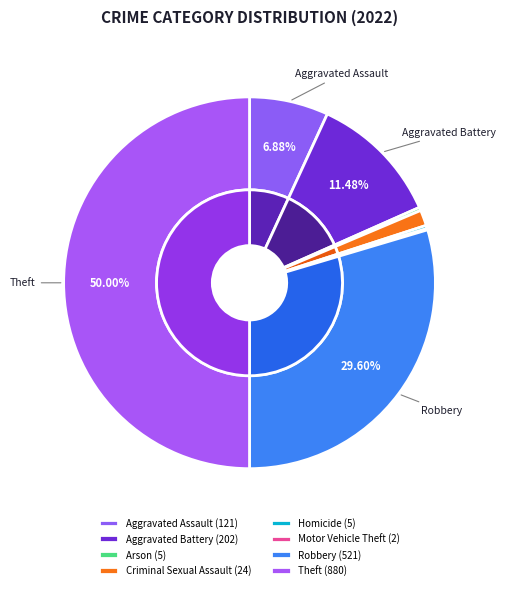

How much of the chart is everything except Homicide?

99.7%